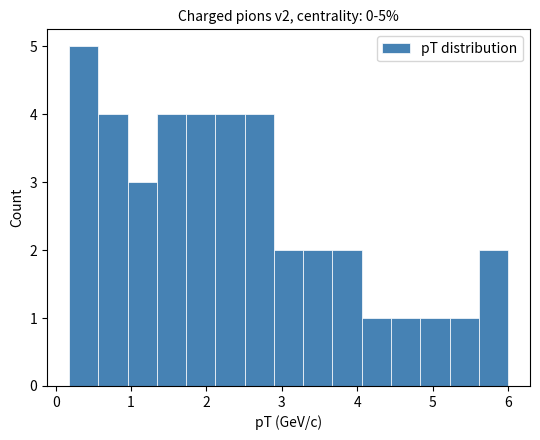

Read against the x-axis, roughly where is the centre of the tallest bar?

0.4